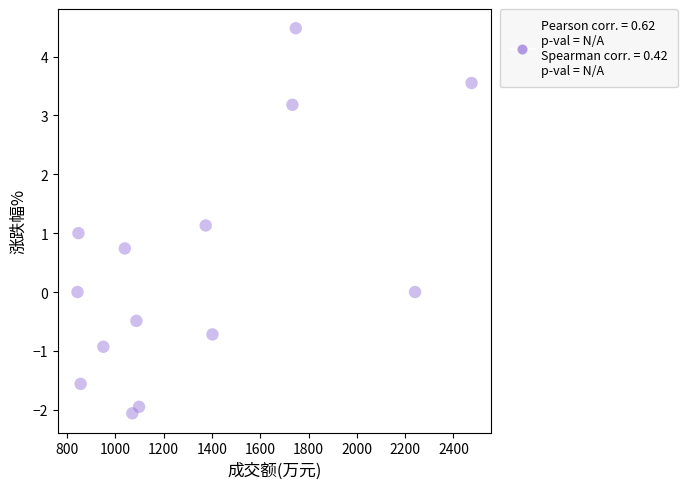

What is the range of X values (max minus min)?

1632.0